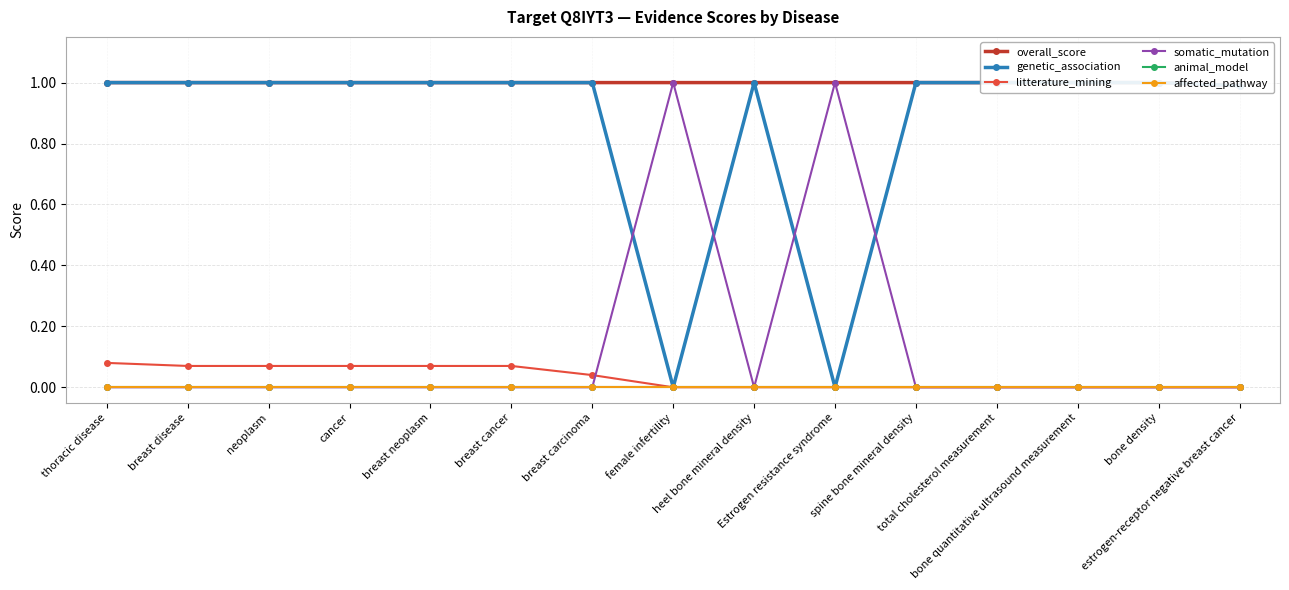

Which series has the largest total across all categories?

overall_score